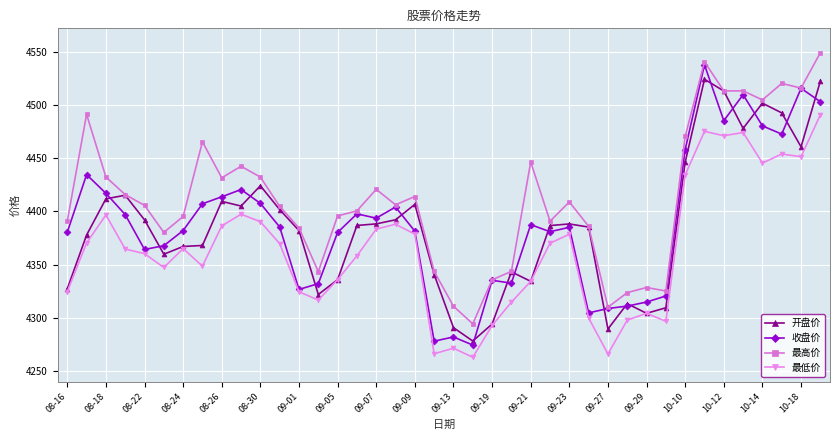

Which series has the largest total across all categories?

最高价